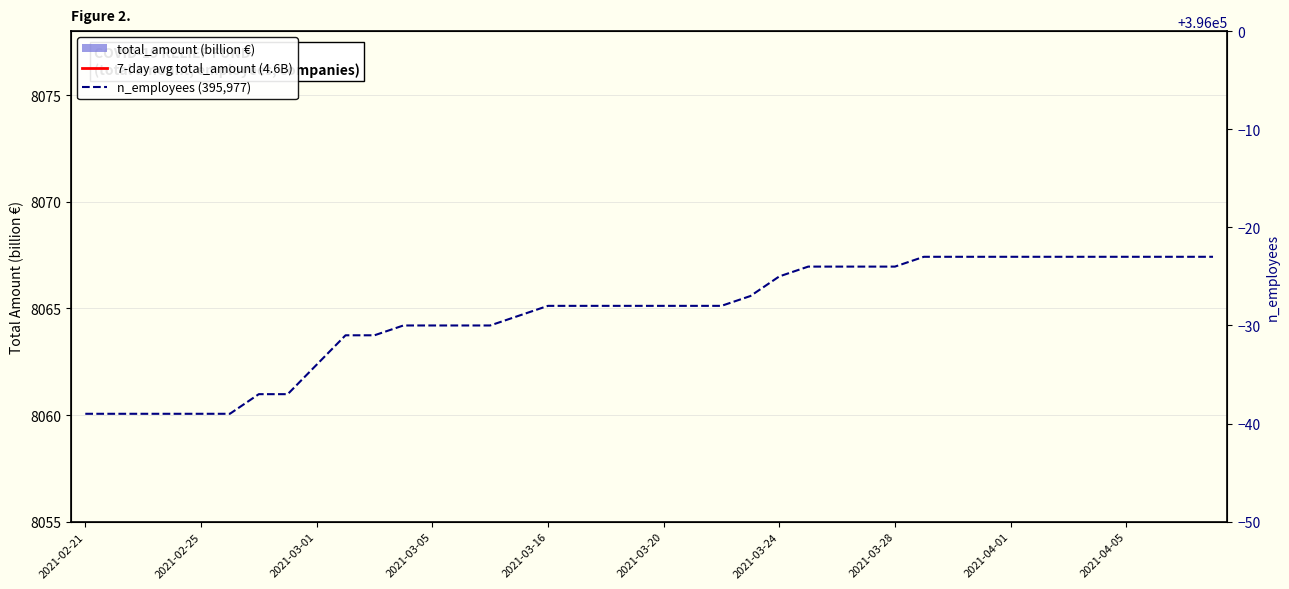

What is the spread (max minus min) of values at 27?

395967.9